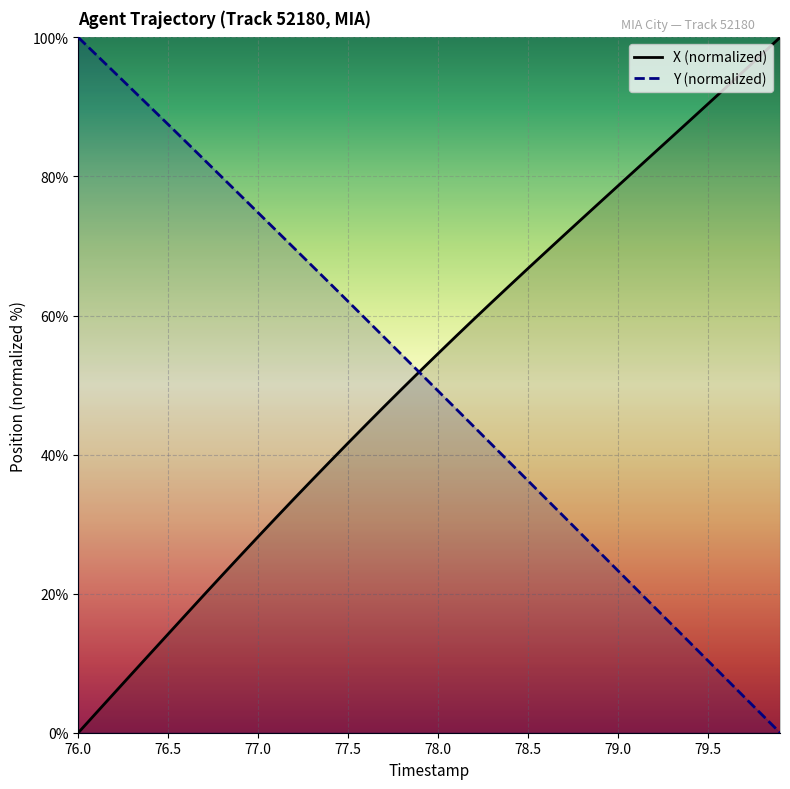

Rank the series by their maximum value, from highest to lowest.

X, Y